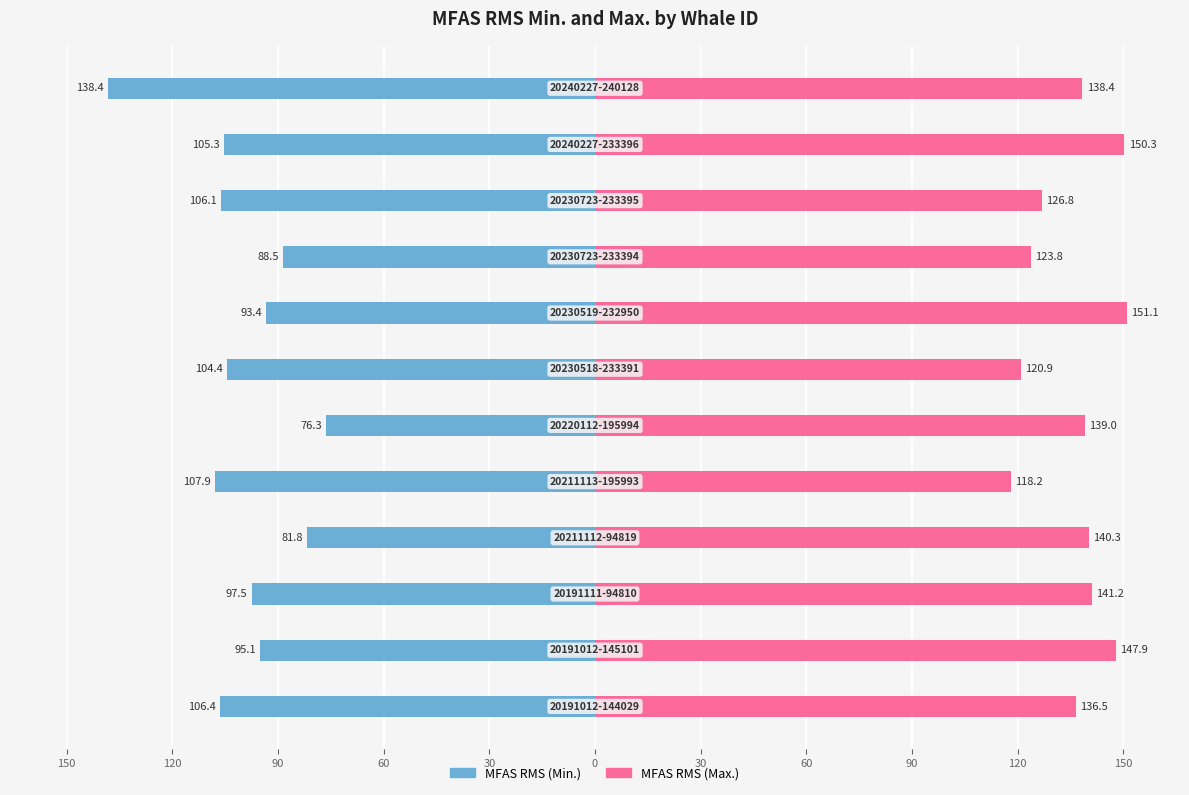

What is the maximum value for MFAS RMS (Max.)?

151.1